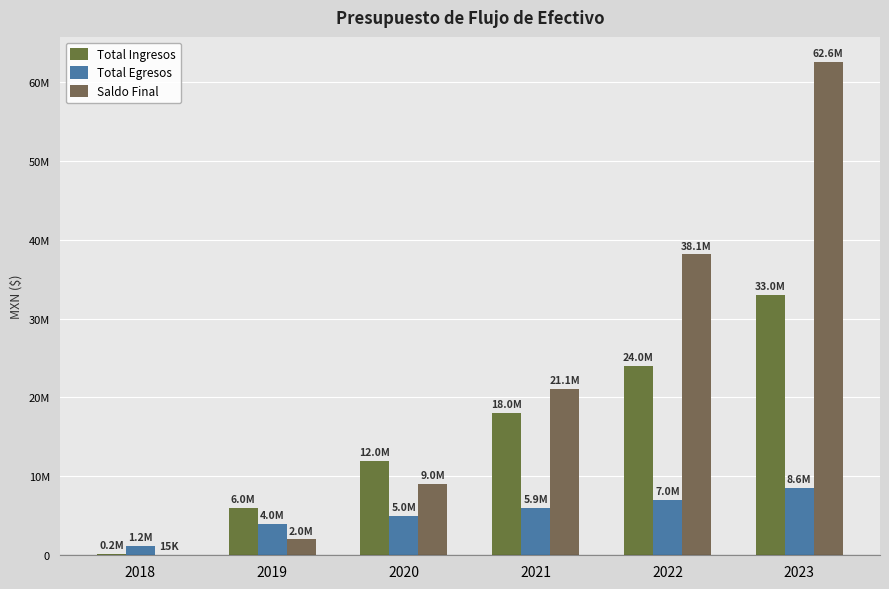

Where is Saldo Final nearest to the value 31298586?

2022